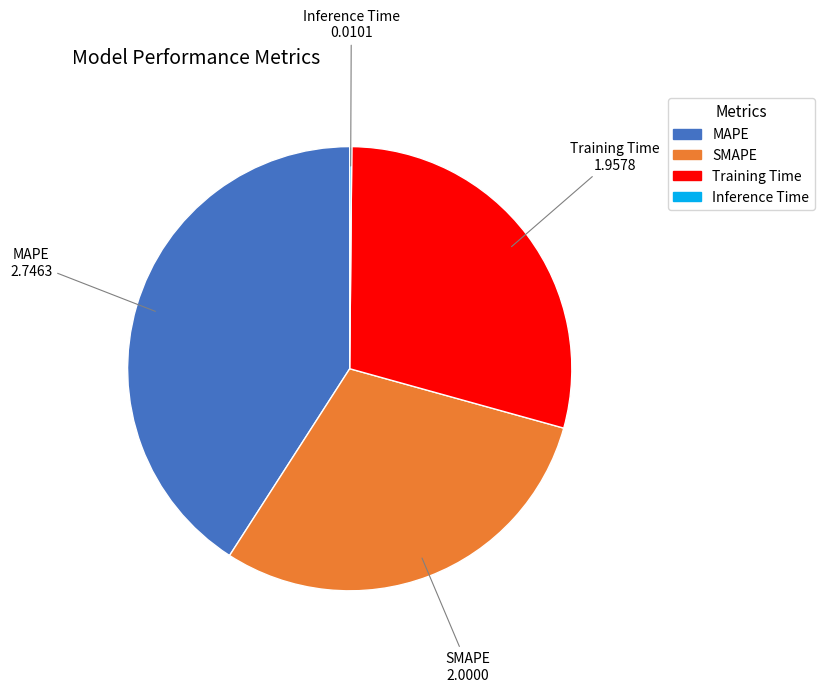

Which has a higher value, Training Time or SMAPE?

SMAPE